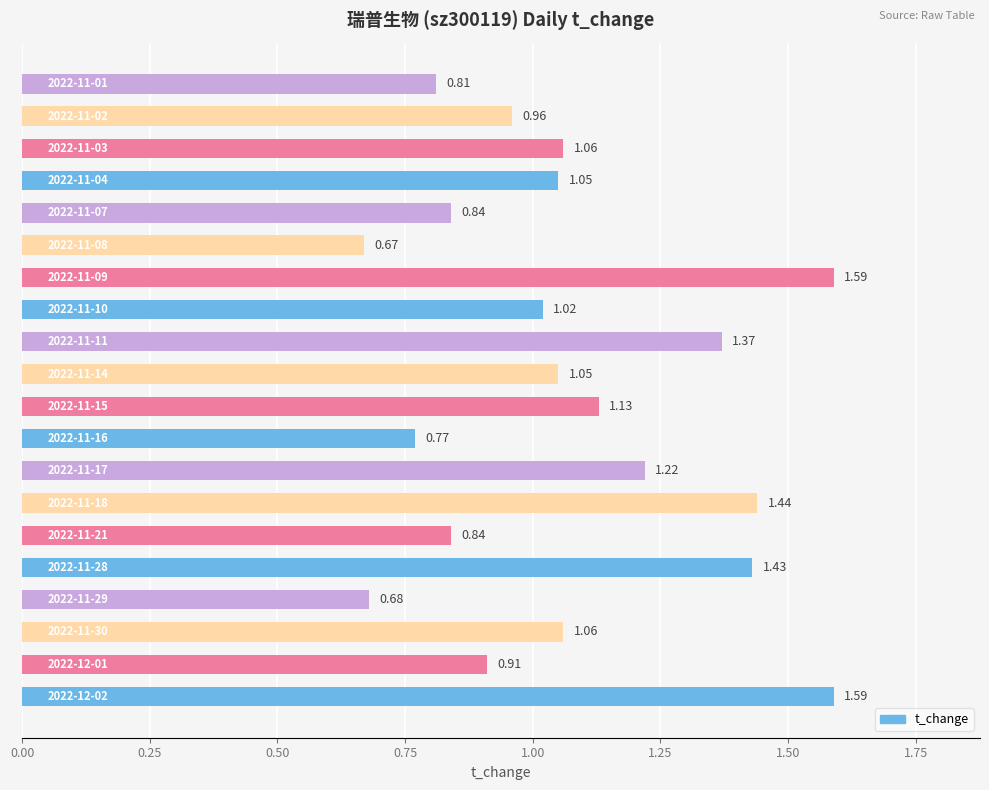

What is the sum of all values?

21.5